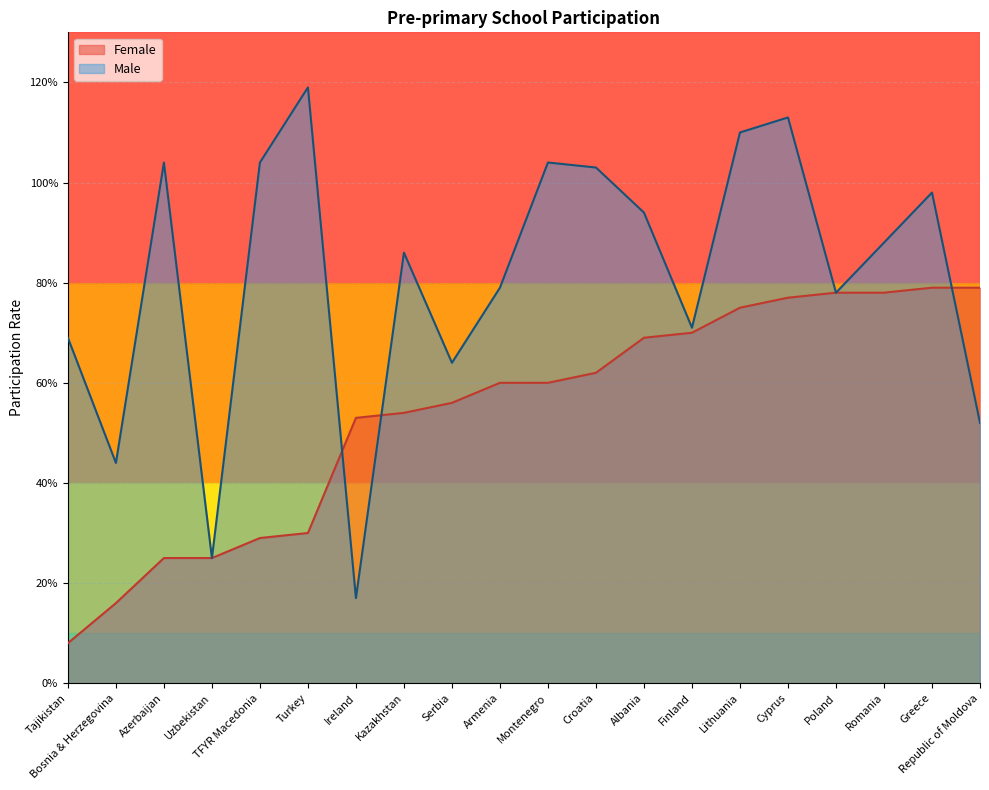

Is the value of Male at Montenegro greater than the value of Female at Lithuania?

Yes